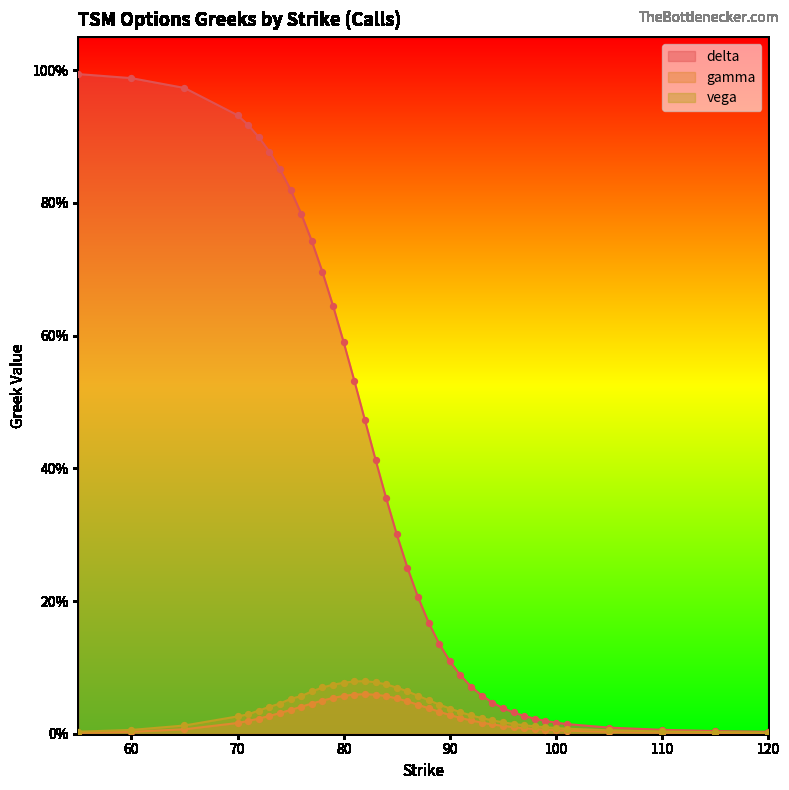

Which series reaches the maximum Y coordinate?

delta